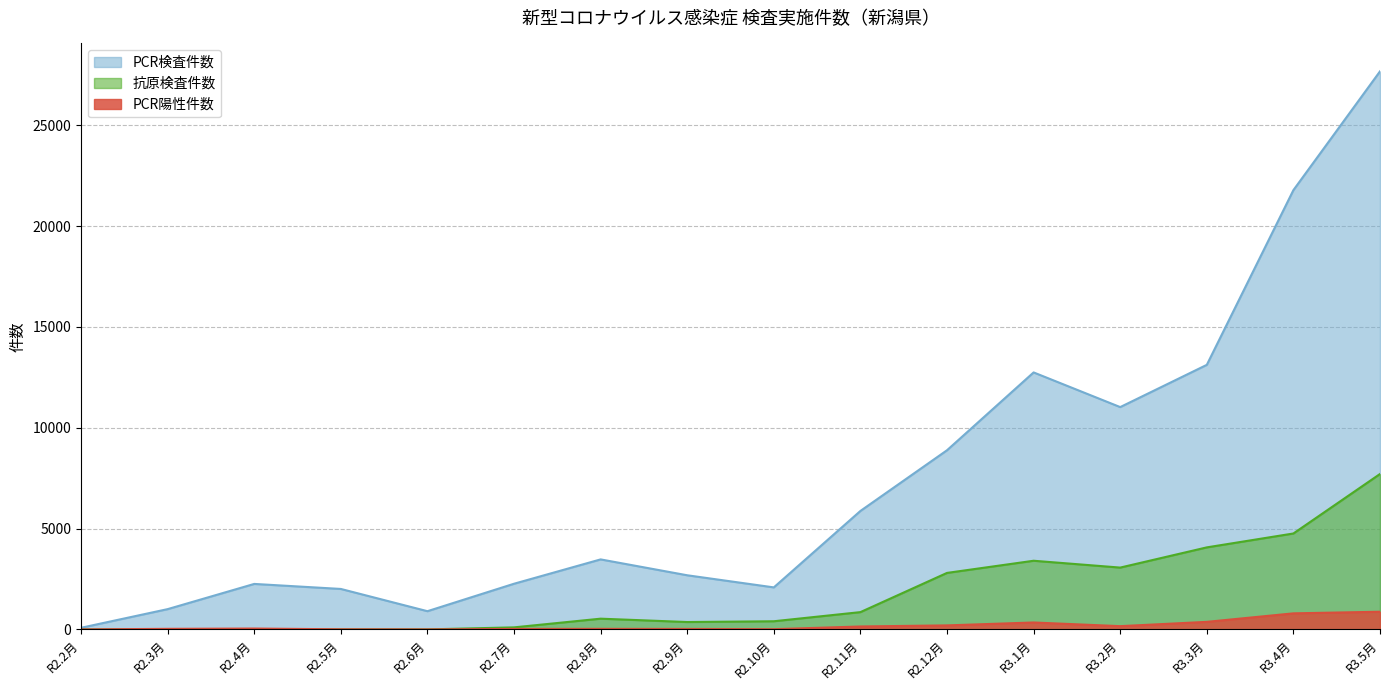

What is the average value of the 抗原検査件数 series?

1755